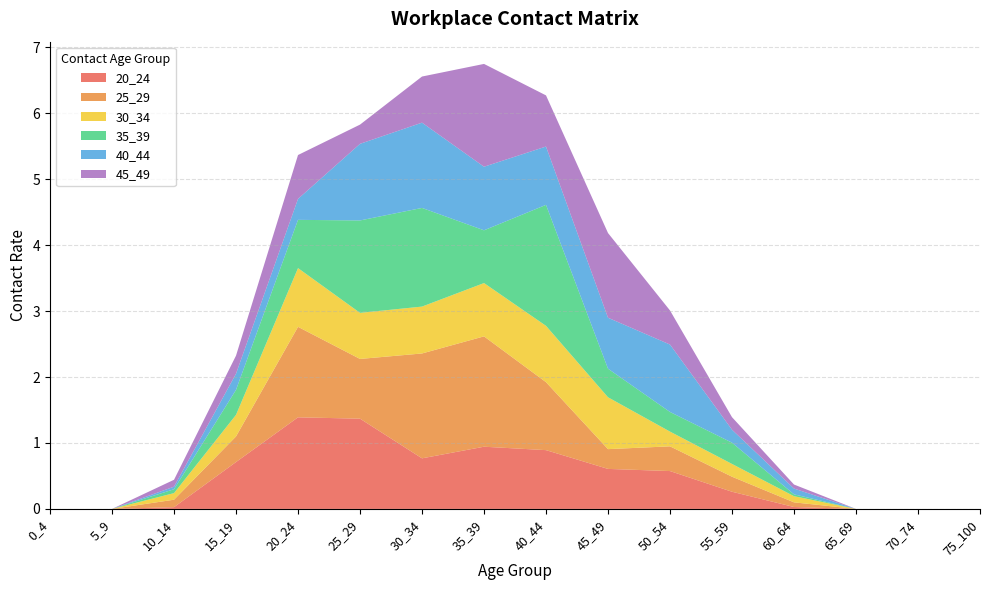

Reading left to right, extract all data points from this chart.

20_24: 0.0	0.0	0.0	0.7	1.4	1.4	0.8	0.9	0.9	0.6	0.6	0.3	0.0	0.0	0.0	0.0
25_29: 0.0	0.0	0.1	0.4	1.4	0.9	1.6	1.7	1.0	0.3	0.4	0.2	0.1	0.0	0.0	0.0
30_34: 0.0	0.0	0.1	0.3	0.9	0.7	0.7	0.8	0.9	0.8	0.2	0.2	0.1	0.0	0.0	0.0
35_39: 0.0	0.0	0.1	0.4	0.7	1.4	1.5	0.8	1.8	0.4	0.3	0.3	0.0	0.0	0.0	0.0
40_44: 0.0	0.0	0.0	0.2	0.3	1.2	1.3	1.0	0.9	0.8	1.0	0.2	0.1	0.0	0.0	0.0
45_49: 0.0	0.0	0.1	0.3	0.7	0.3	0.7	1.6	0.8	1.3	0.5	0.2	0.1	0.0	0.0	0.0